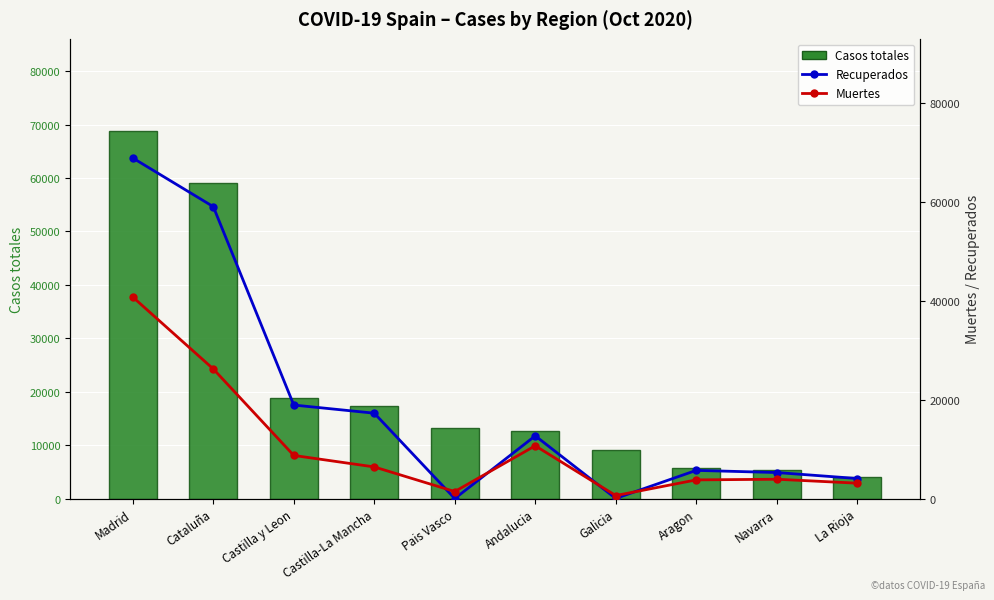

What is the label of the 3rd bar from the right?

Aragon